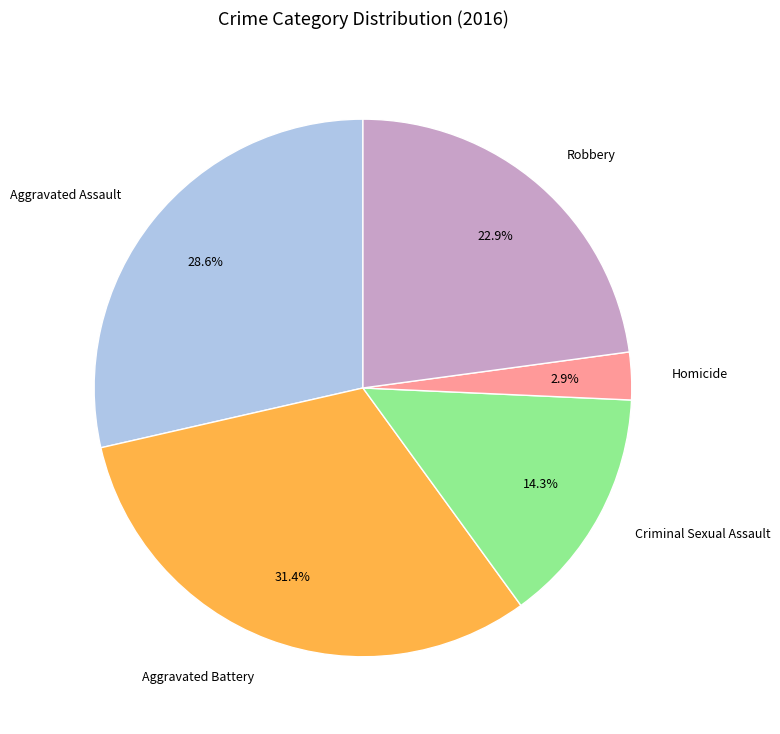

True or false: Criminal Sexual Assault accounts for 14% of the total.

True